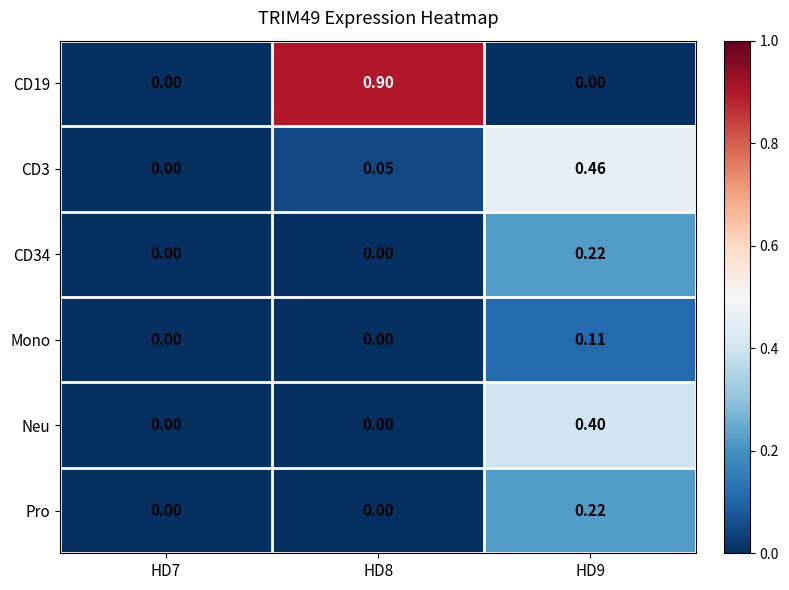

Is the value of CD34 at HD7 greater than the value of Neu at HD9?

No